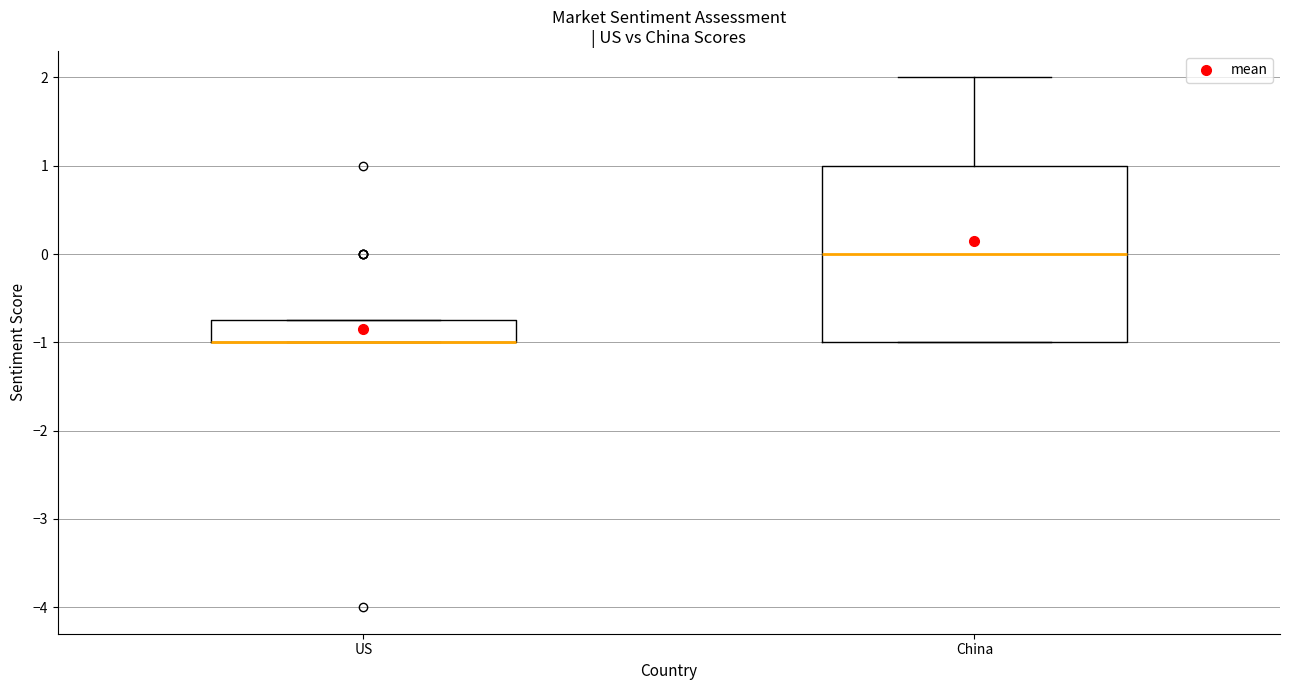

Comparing the boxes themselves (not the whiskers), which one is the tallest?

China